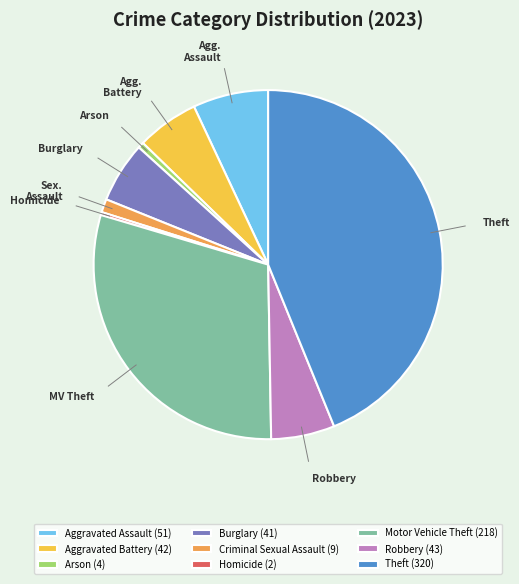

Is it true that Motor Vehicle Theft (218) is 16% of the pie?

False